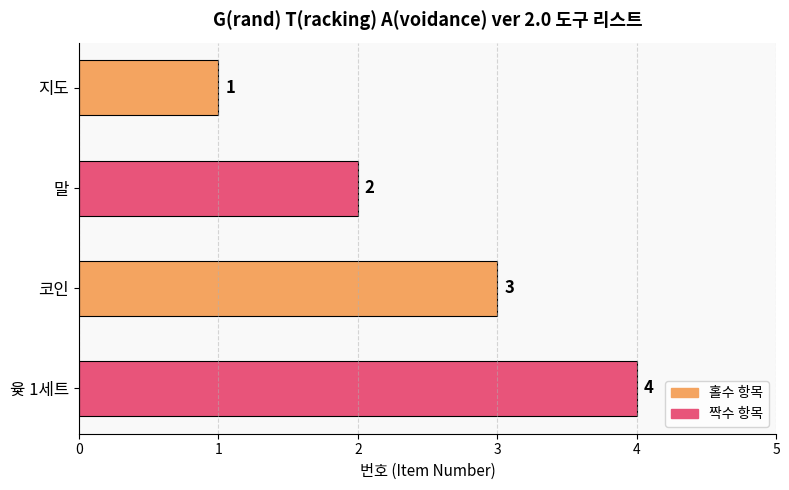

How many categories are shown in the chart?

4